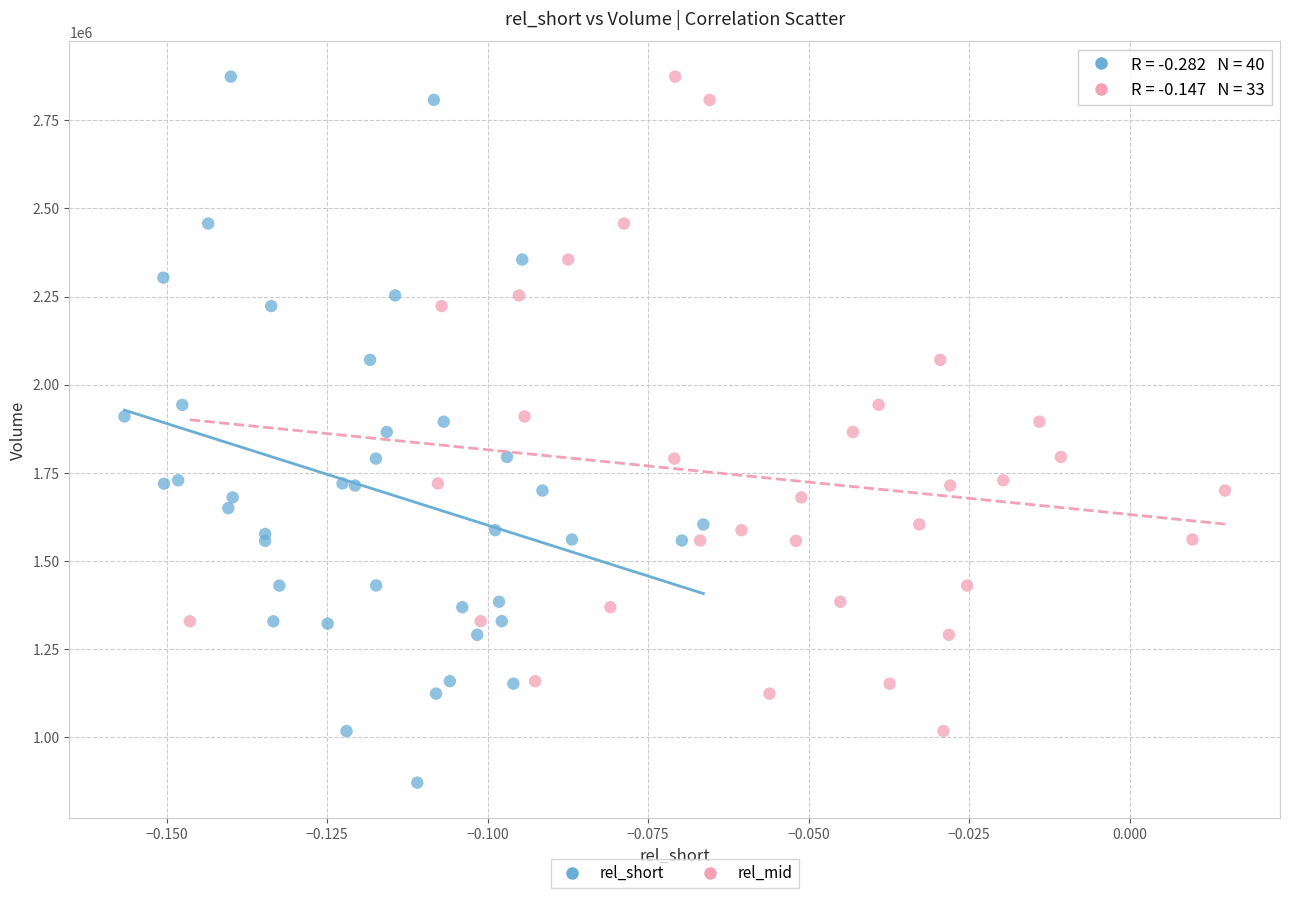

Which series reaches the minimum Y coordinate?

rel_short